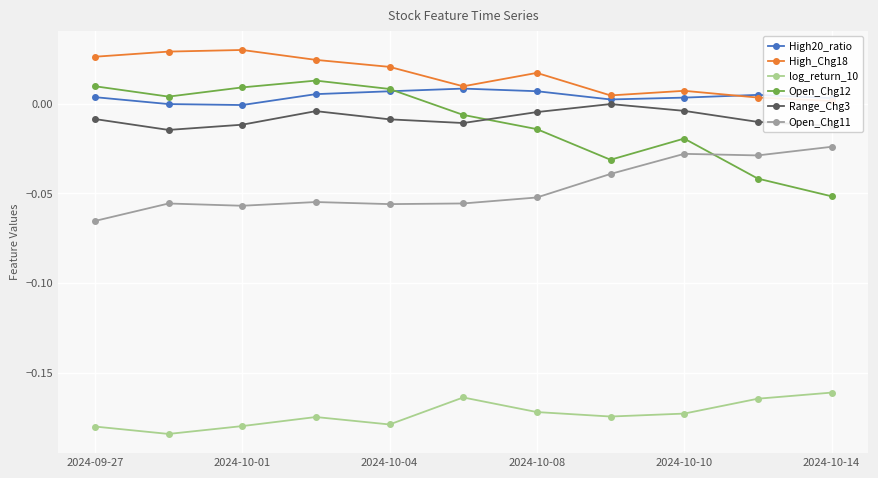

True or false: Open_Chg11 and Range_Chg3 cross at least once.

False